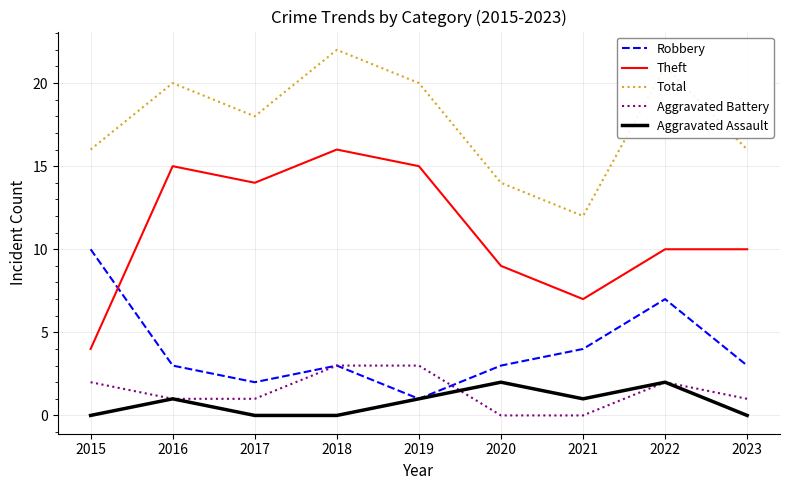

What is the approximate value of Robbery at 2016?

3